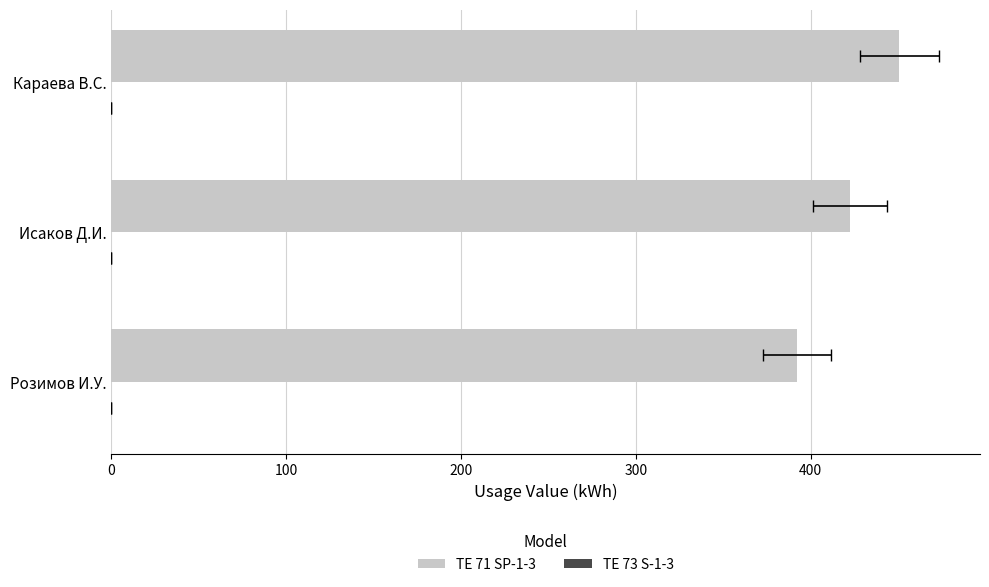

Is the value of TE 73 S-1-3 at 100 greater than the value of TE 71 SP-1-3 at 100?

No